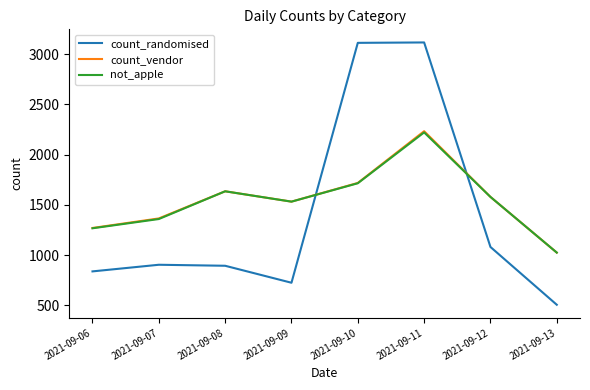

What is the highest value of the count_randomised series?

3116